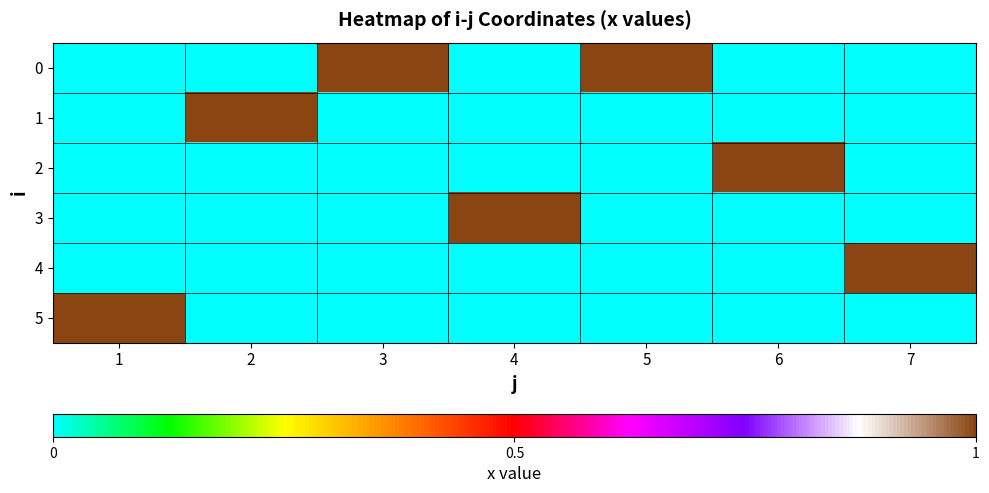

How many categories are shown in the chart?

7